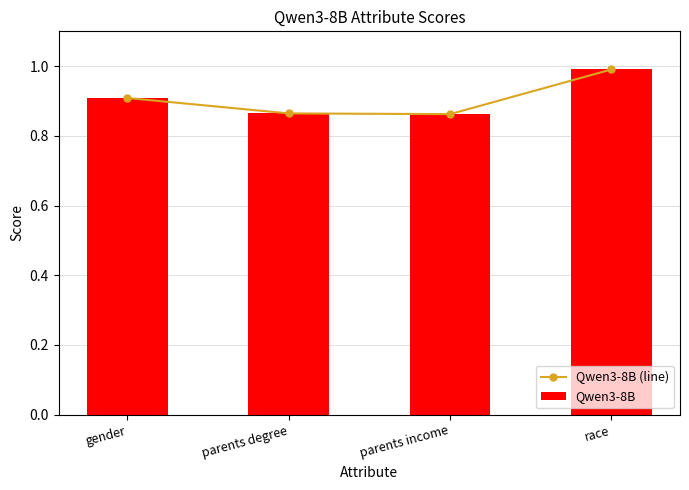

Reading left to right, extract all data points from this chart.

Qwen3-8B (line): gender=0.9	parents degree=0.9	parents income=0.9	race=1.0
Qwen3-8B: gender=0.9	parents degree=0.9	parents income=0.9	race=1.0